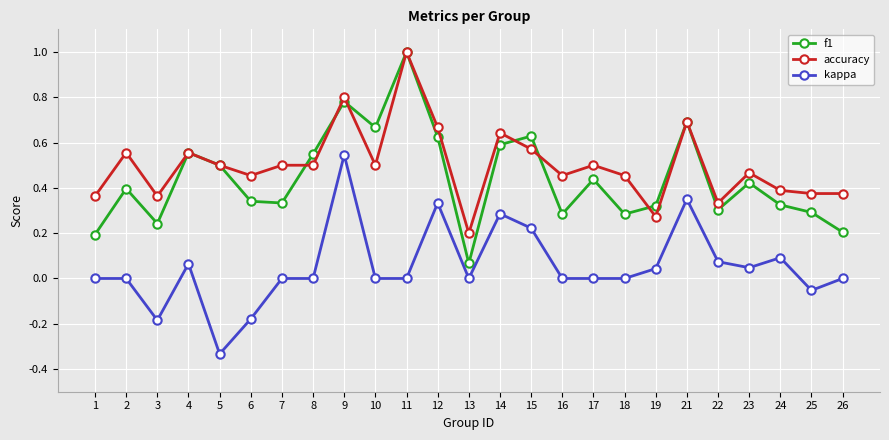

Count the number of categories in the chart.

25